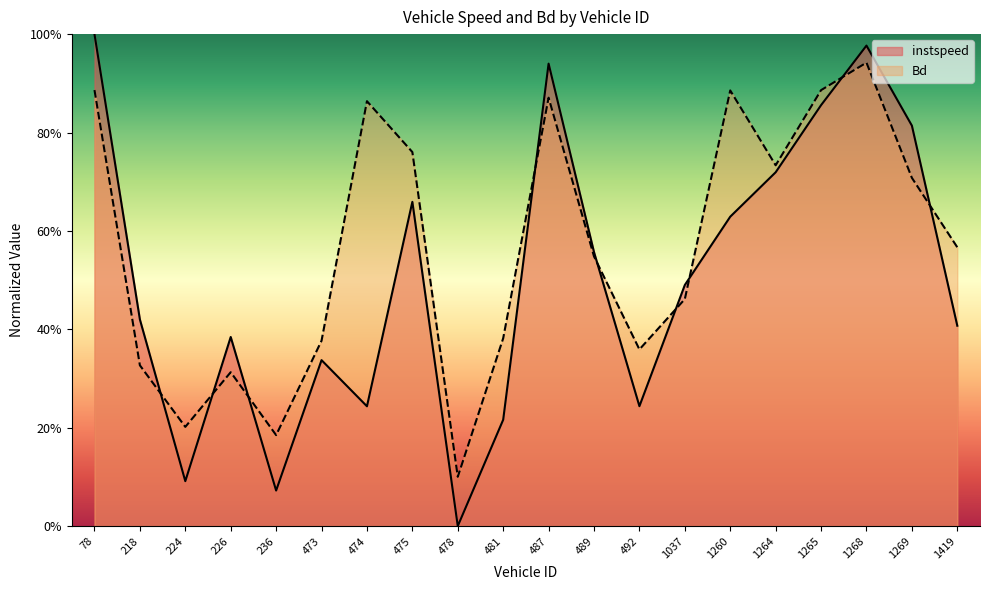

After their last crossing, which series has the higher values: Bd or instspeed?

Bd